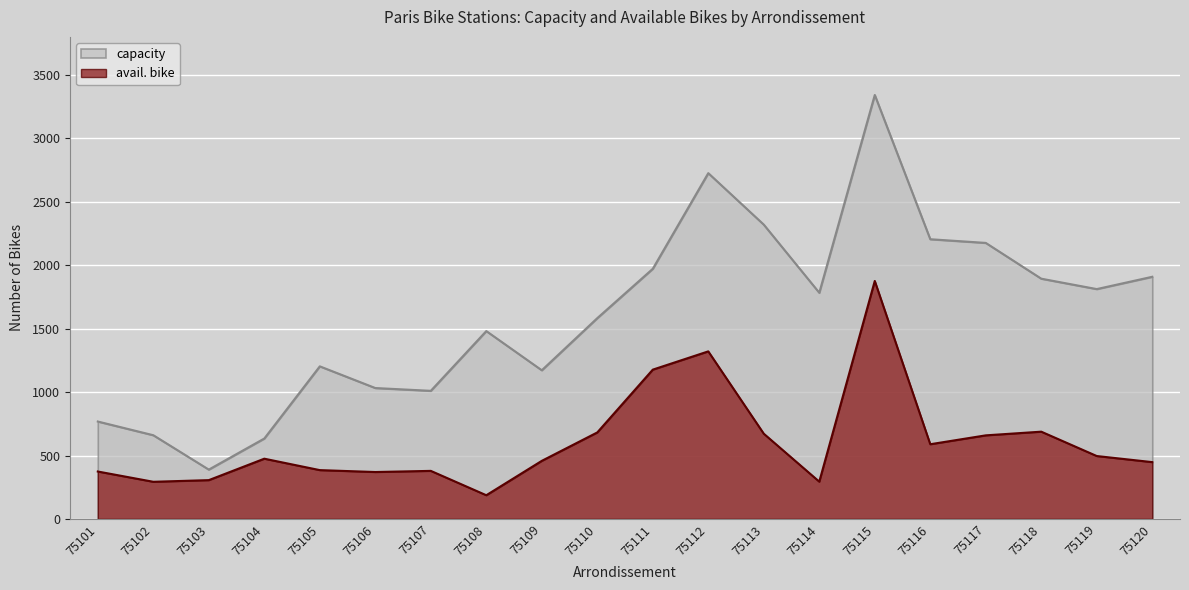

Which series changed the most between 75102 and 75103?

capacity